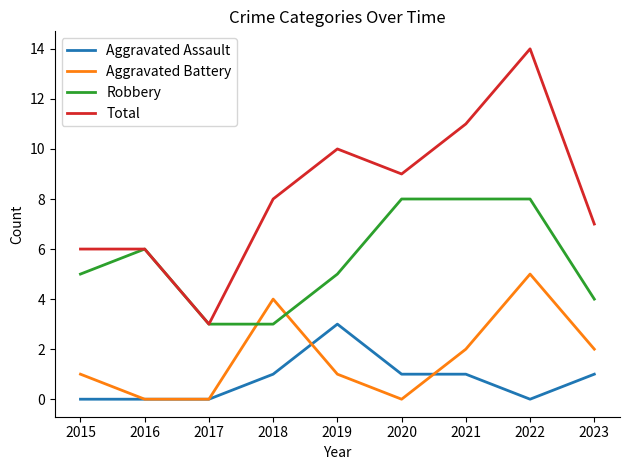

What is the greatest value displayed?

14